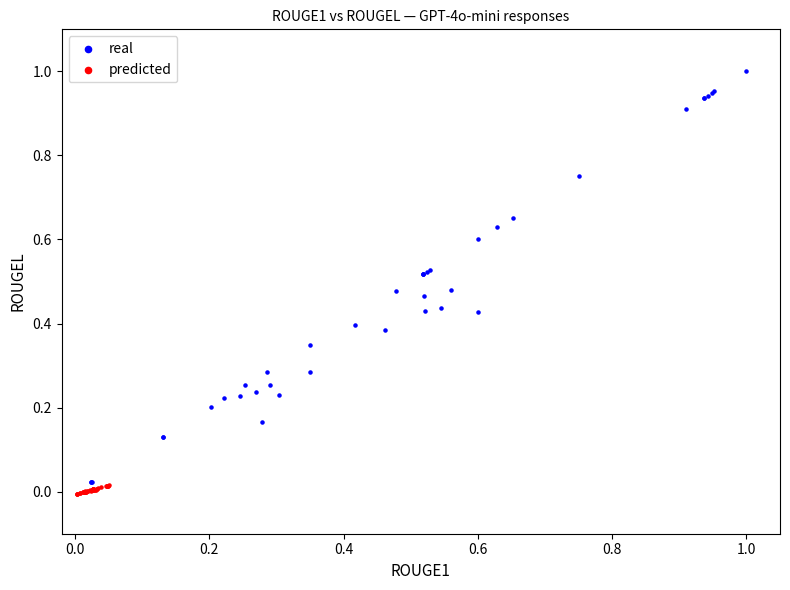

Which series has the widest spread of Y values?

real